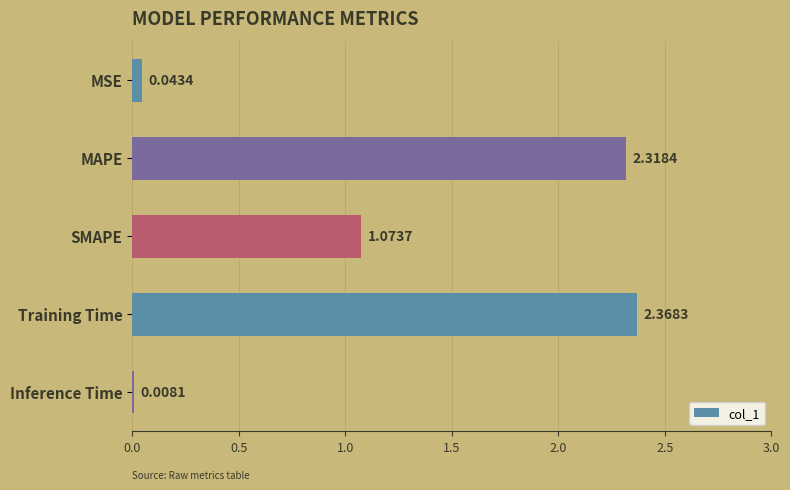

Are the bars horizontal?

Yes